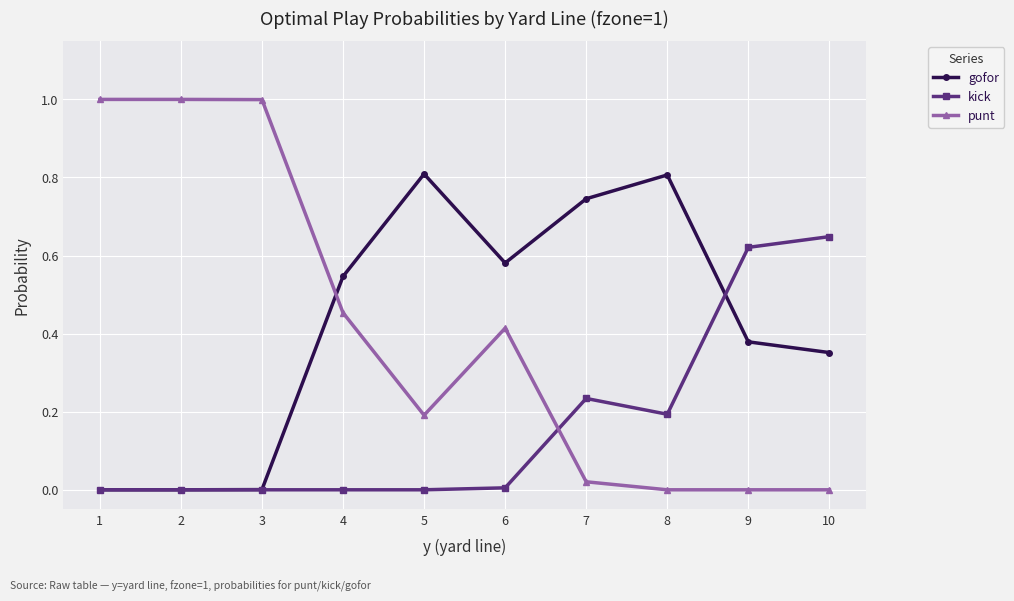

What are all the series names shown in the legend?

gofor, kick, punt